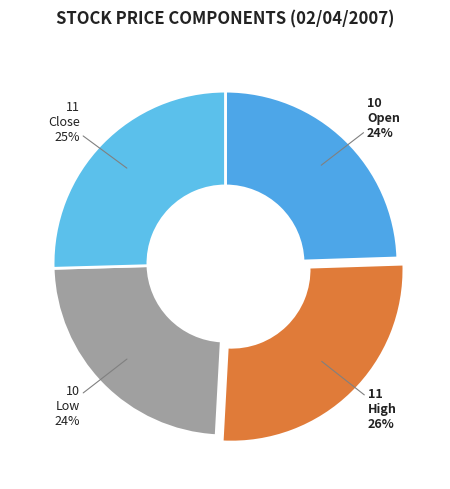

How many slices are in this pie chart?

4